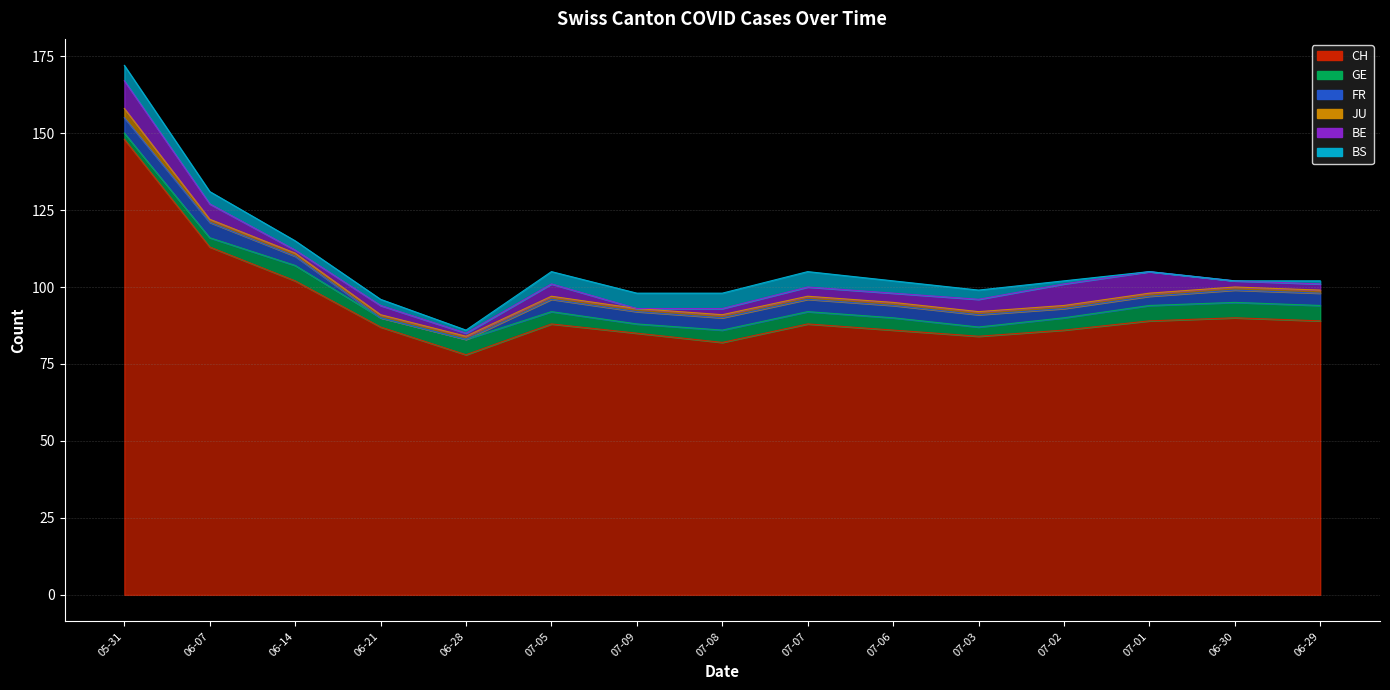

Does the chart have visible grid lines?

Yes